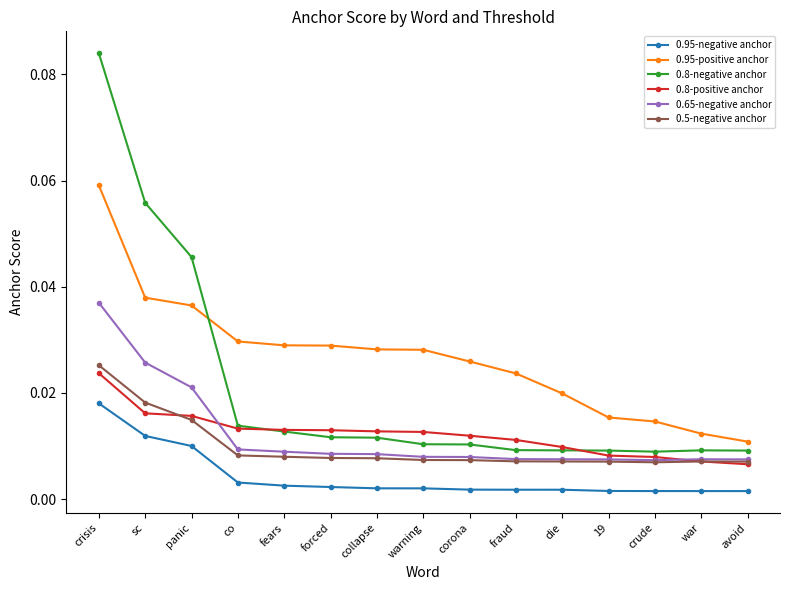

Is the value of 0.5-negative anchor at fraud greater than the value of 0.8-negative anchor at forced?

No